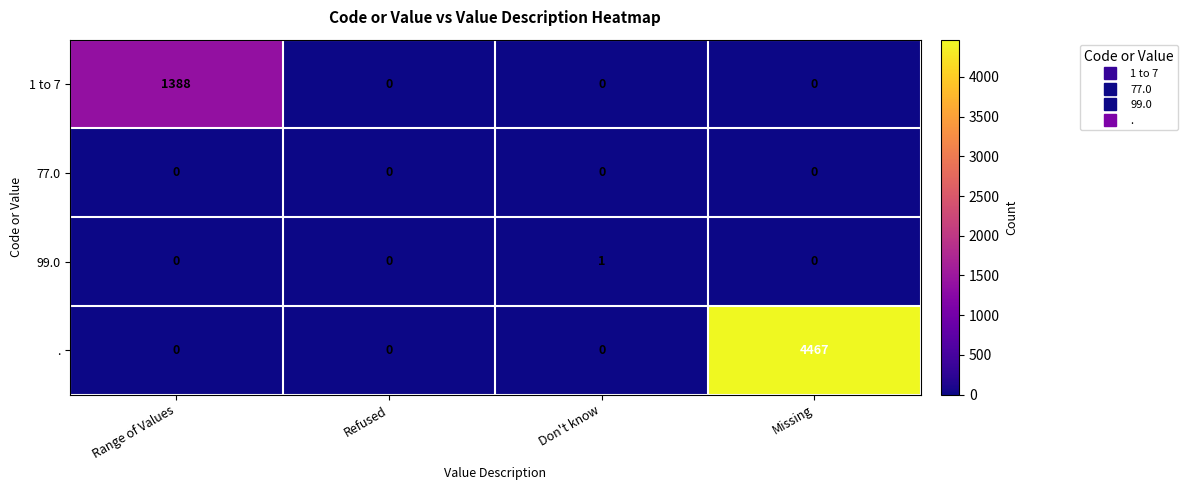

Which series has the largest total across all categories?

.